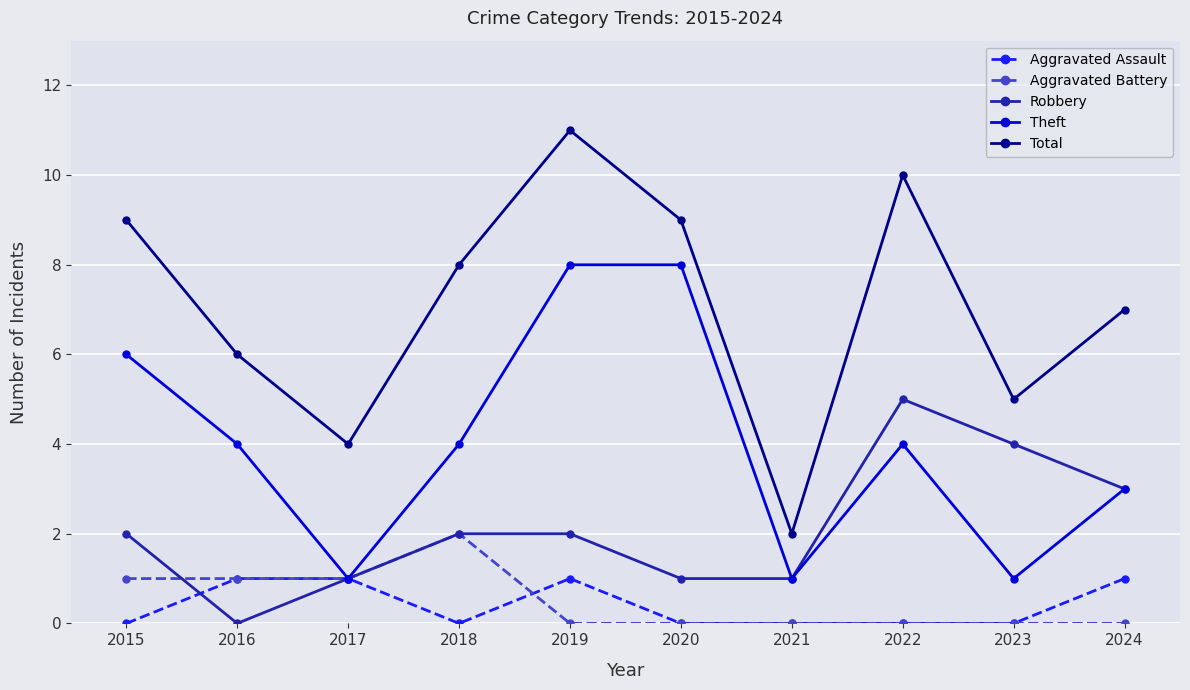

At which label does Theft first exceed 4?

2015